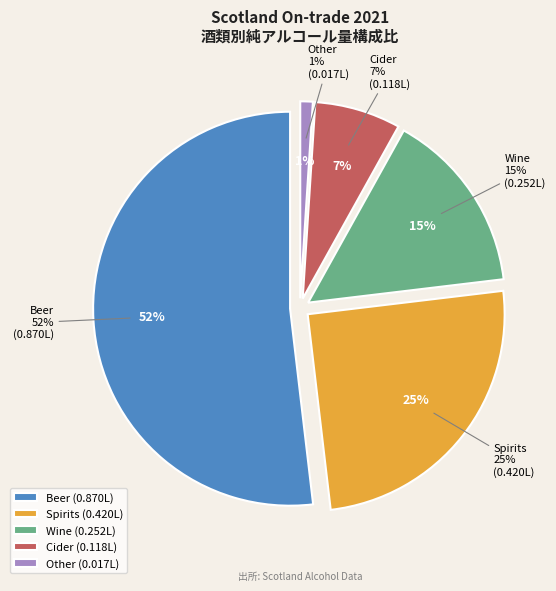

Do Beer and Spirits together represent more than half of the pie?

Yes